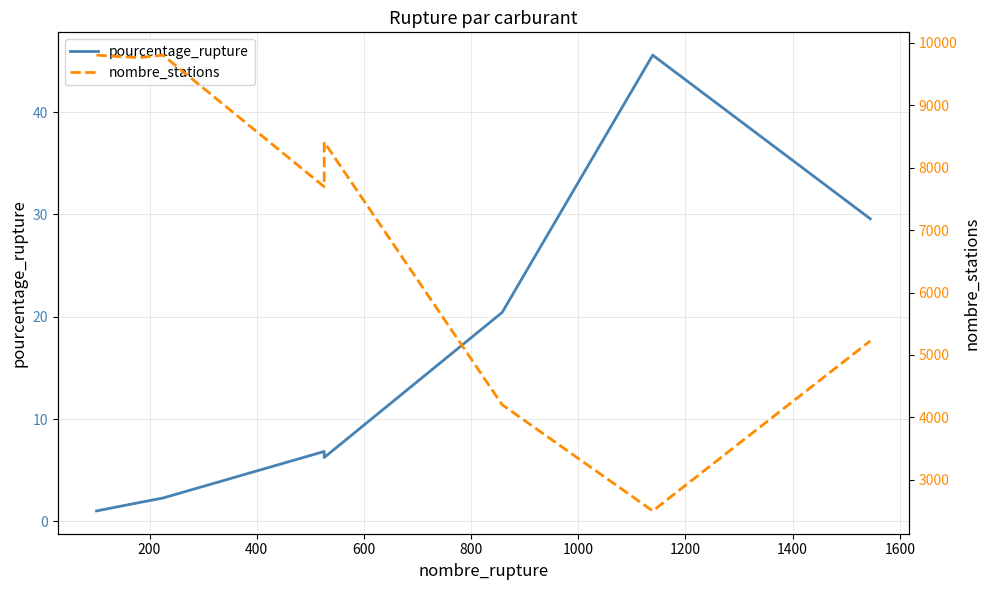

What are all the series names shown in the legend?

pourcentage_rupture, nombre_stations